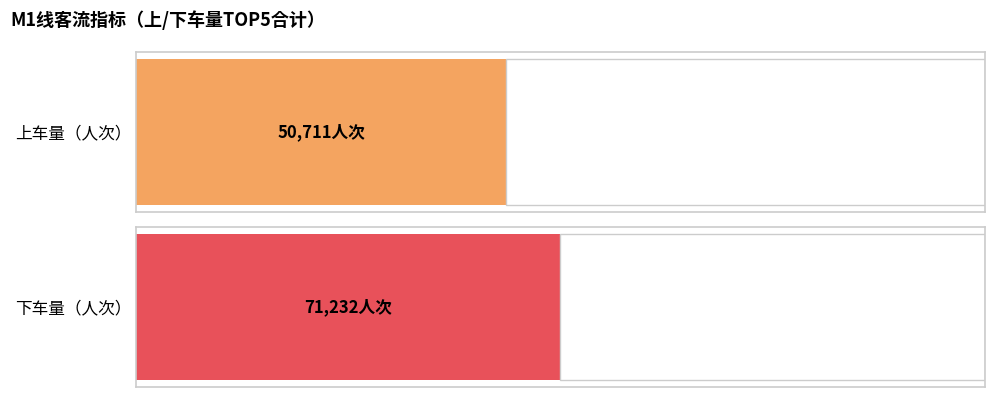

Are the bars horizontal?

Yes